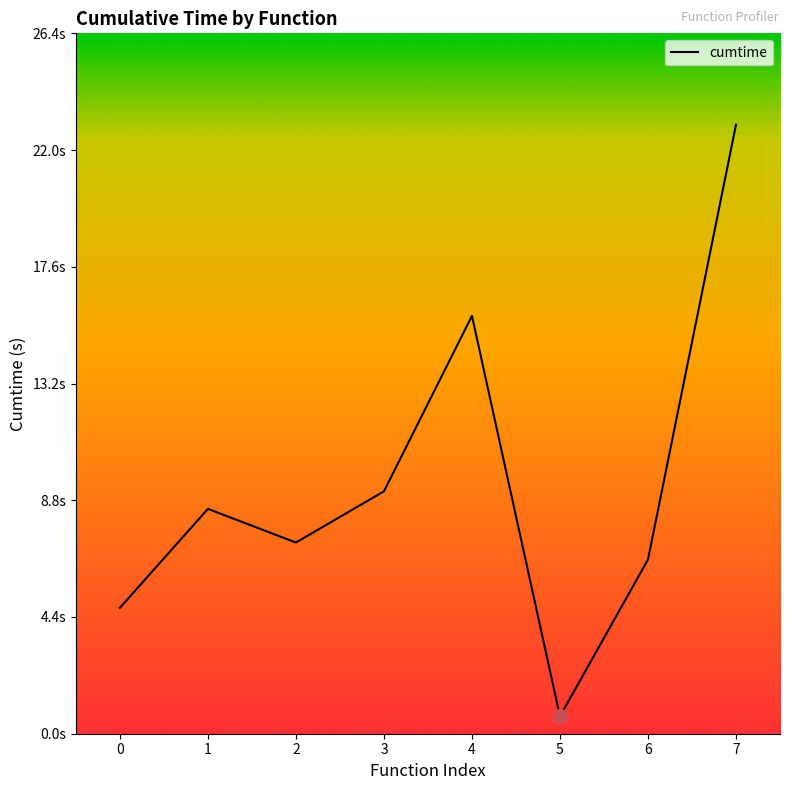

What is the ratio of the value at 5 to the value at 1?

0.1